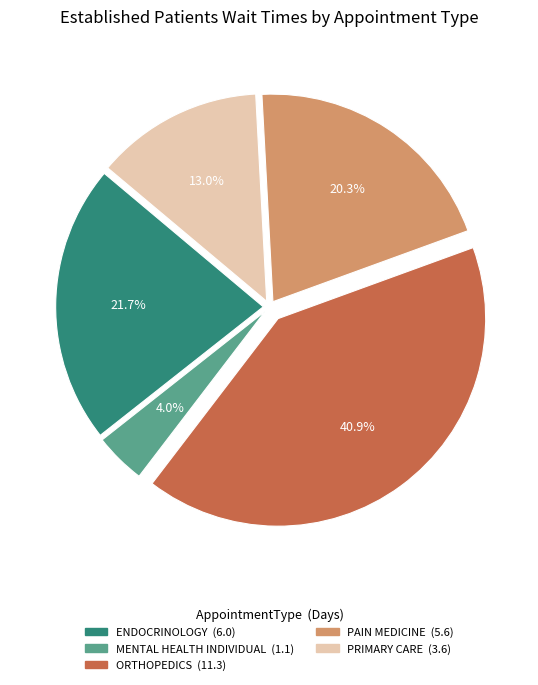

To the nearest percent, what is the average slice percentage?

20%